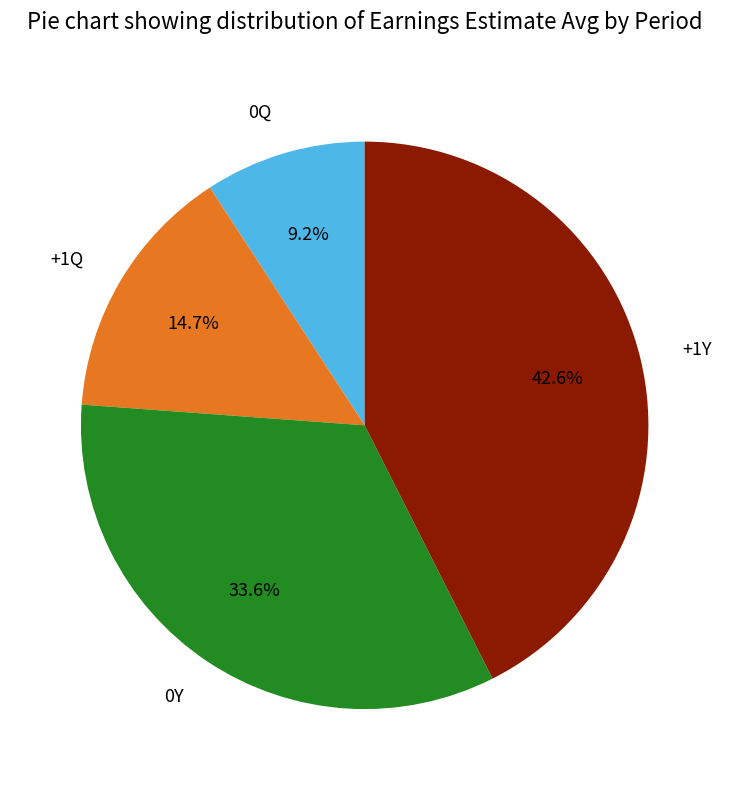

Which category has the biggest portion of the pie?

+1Y